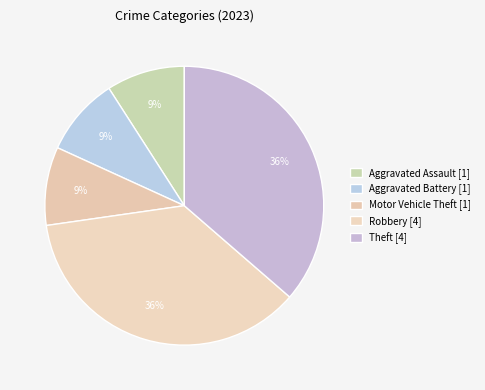

Count the number of slices in the pie.

5